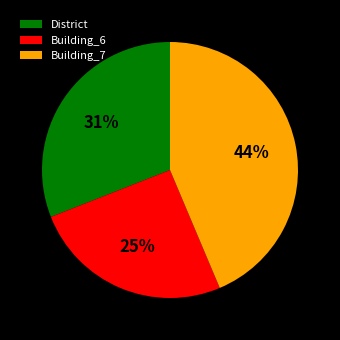

Count the number of slices in the pie.

3